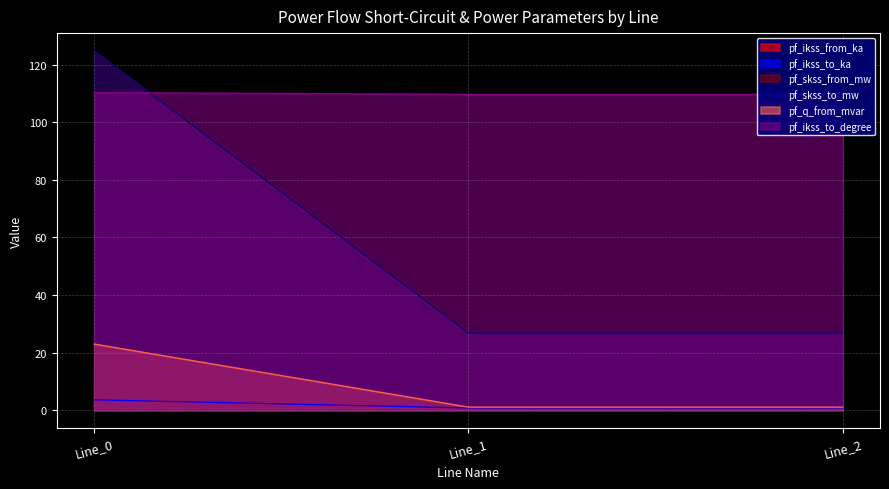

What is the total value across all series at Line_1?

166.0